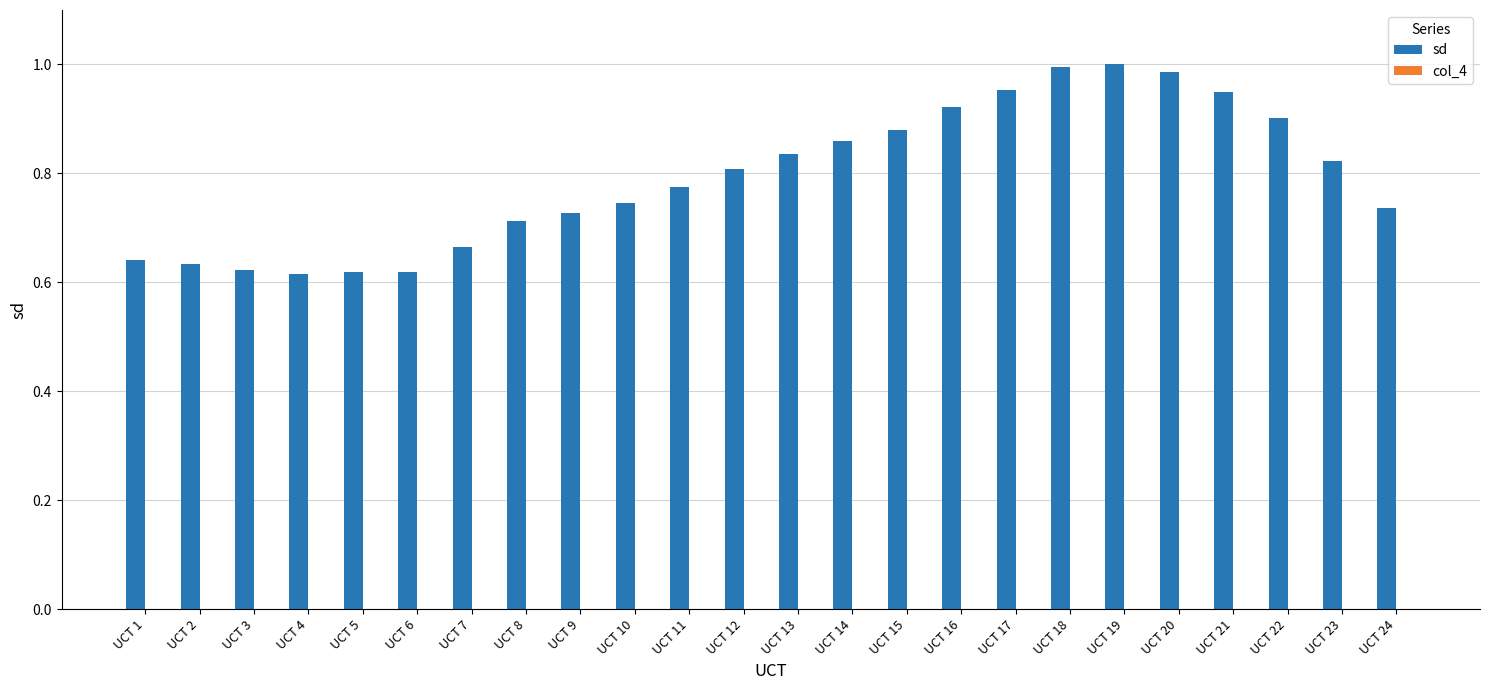

Is it true that the value at UCT 21 is 0.9?

True